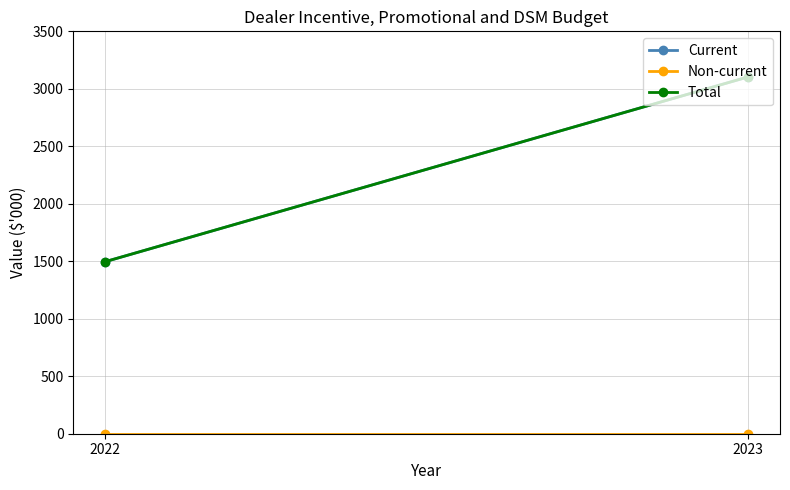

Reading left to right, list all the values displayed in this chart.

Current: 3103	1497
Non-current: 0	0
Total: 3103	1497